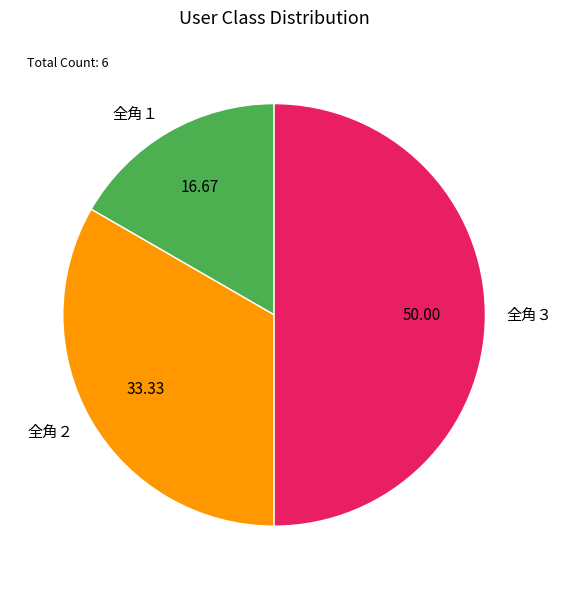

Rank the categories by value from lowest to highest.

全角１, 全角２, 全角３